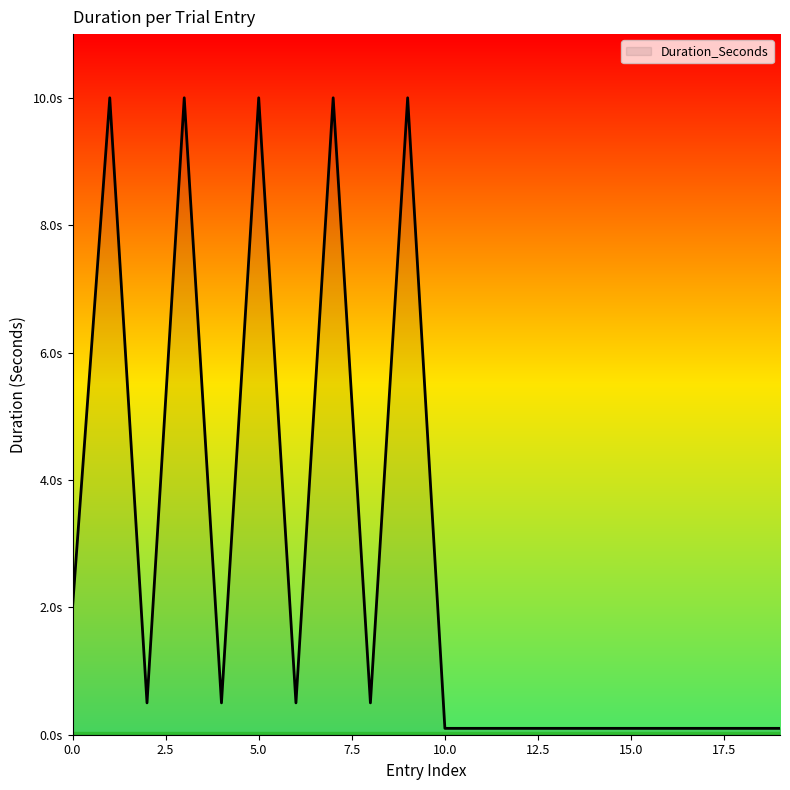

What is the average value?

2.8